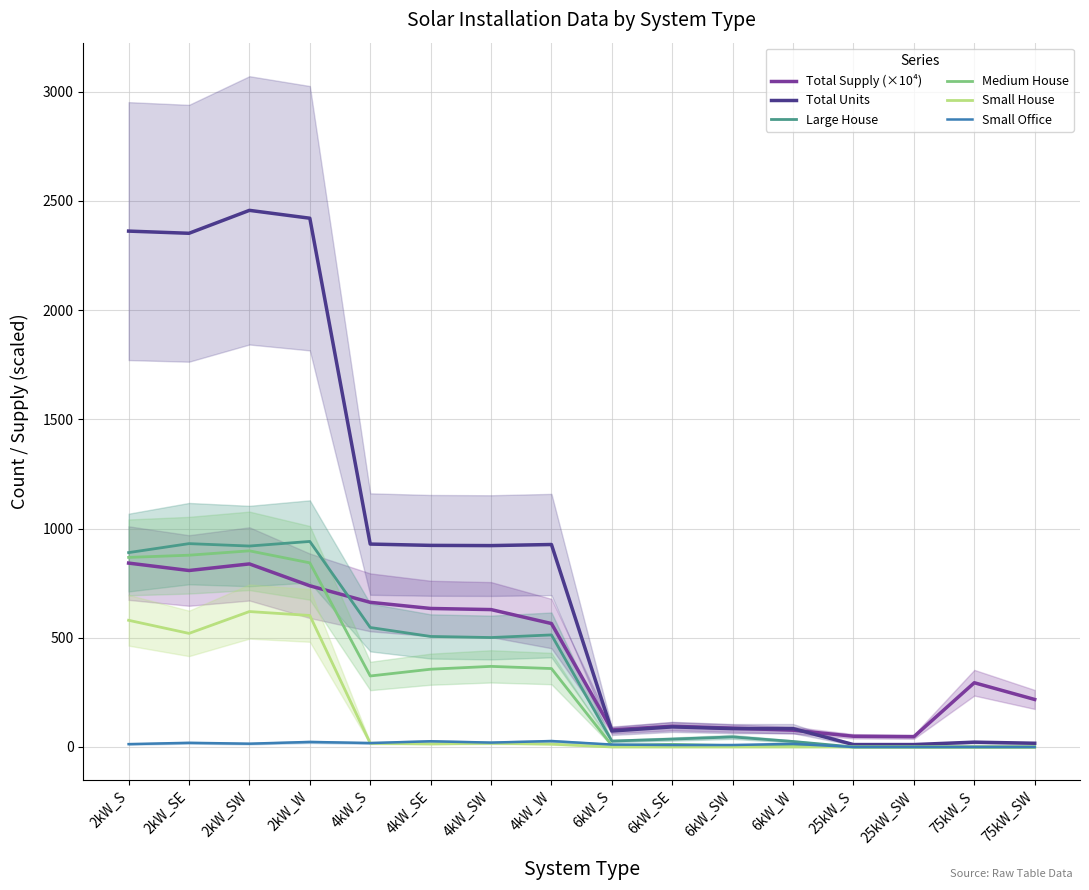

What are all the series names shown in the legend?

Total Supply (×10⁴), Total Units, Large House, Medium House, Small House, Small Office